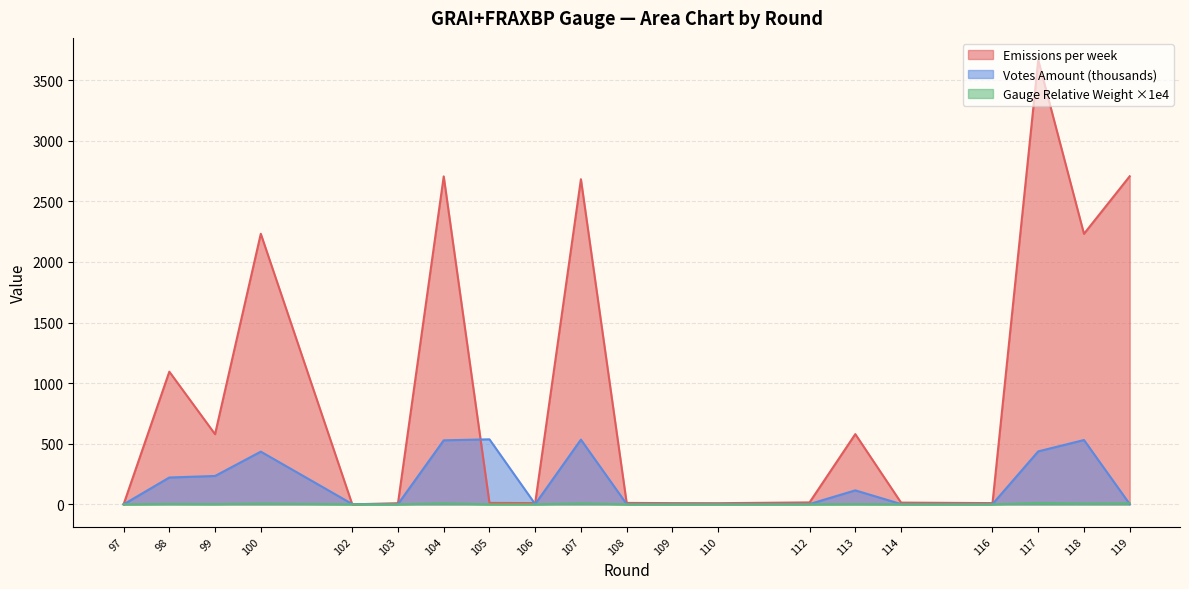

True or false: Gauge Relative Weight x1e4 has a value of 0.0 at 106.

True